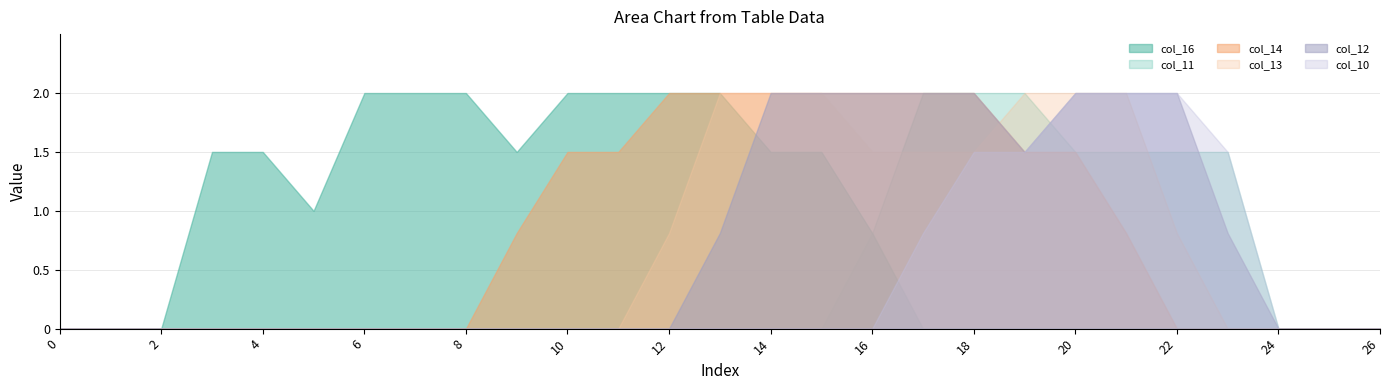

Reading right to left, extract all data points from this chart.

col_16: 26=0.0	25=0.0	24=0.0	23=0.0	22=0.0	21=0.0	20=0.0	19=0.0	18=0.0	17=0.0	16=0.8	15=1.5	14=1.5	13=2.0	12=2.0	11=2.0	10=2.0	9=1.5	8=2.0	7=2.0	6=2.0	5=1.0	4=1.5	3=1.5	2=0.0	1=0.0	0=0.0
col_10: 26=0.0	25=0.0	24=0.0	23=1.5	22=2.0	21=2.0	20=2.0	19=1.5	18=1.5	17=0.8	16=0.0	15=0.0	14=0.0	13=0.0	12=0.0	11=0.0	10=0.0	9=0.0	8=0.0	7=0.0	6=0.0	5=0.0	4=0.0	3=0.0	2=0.0	1=0.0	0=0.0
col_11: 26=0.0	25=0.0	24=0.0	23=1.5	22=1.5	21=1.5	20=1.5	19=2.0	18=2.0	17=2.0	16=0.8	15=0.0	14=0.0	13=0.0	12=0.0	11=0.0	10=0.0	9=0.0	8=0.0	7=0.0	6=0.0	5=0.0	4=0.0	3=0.0	2=0.0	1=0.0	0=0.0
col_12: 26=0.0	25=0.0	24=0.0	23=0.8	22=2.0	21=2.0	20=2.0	19=1.5	18=2.0	17=2.0	16=2.0	15=2.0	14=2.0	13=0.8	12=0.0	11=0.0	10=0.0	9=0.0	8=0.0	7=0.0	6=0.0	5=0.0	4=0.0	3=0.0	2=0.0	1=0.0	0=0.0
col_13: 26=0.0	25=0.0	24=0.0	23=0.0	22=0.8	21=2.0	20=2.0	19=2.0	18=1.5	17=1.5	16=1.5	15=2.0	14=2.0	13=2.0	12=0.8	11=0.0	10=0.0	9=0.0	8=0.0	7=0.0	6=0.0	5=0.0	4=0.0	3=0.0	2=0.0	1=0.0	0=0.0
col_14: 26=0.0	25=0.0	24=0.0	23=0.0	22=0.0	21=0.8	20=1.5	19=1.5	18=2.0	17=2.0	16=2.0	15=2.0	14=2.0	13=2.0	12=2.0	11=1.5	10=1.5	9=0.8	8=0.0	7=0.0	6=0.0	5=0.0	4=0.0	3=0.0	2=0.0	1=0.0	0=0.0